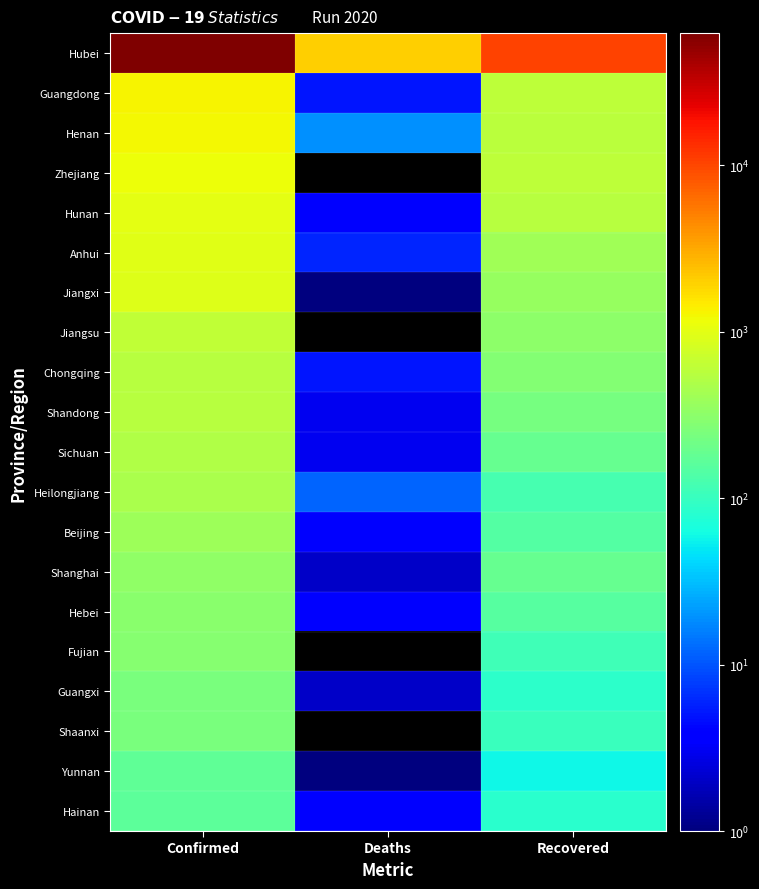

What is the difference between the maximum and minimum values in the Heilongjiang series?

458.0